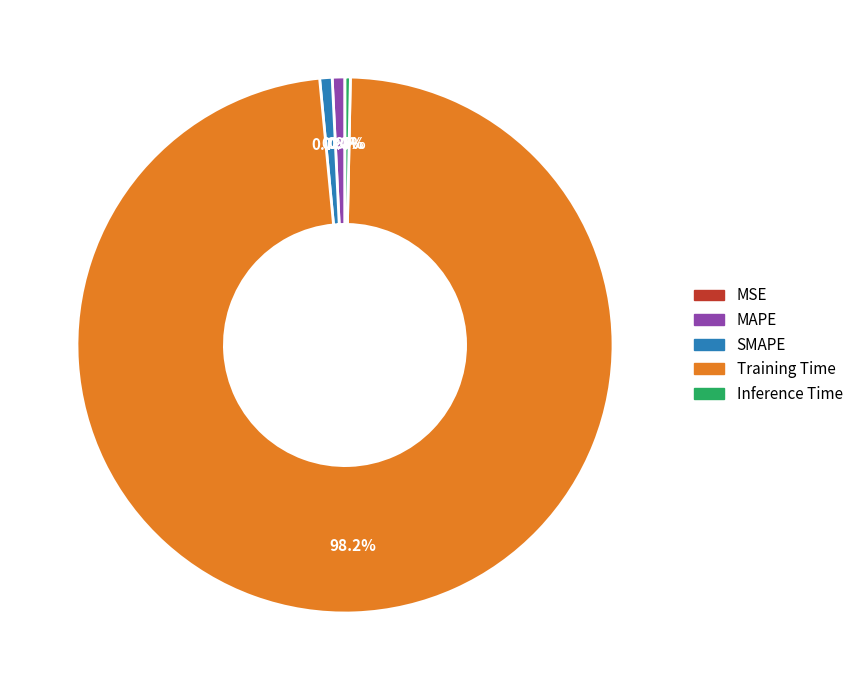

The Inference Time slice represents 0% of the pie. True or false?

True